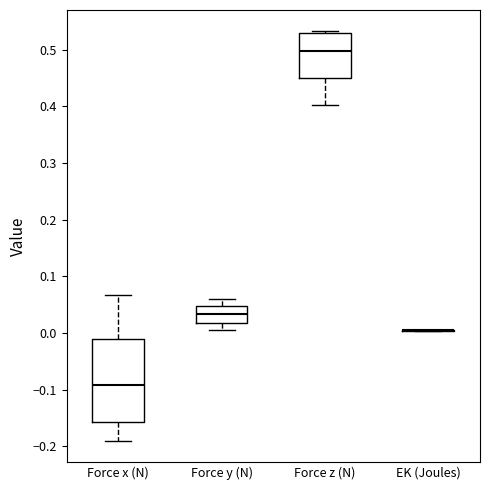

Which box is the tallest, from its lower edge to its upper edge?

Force x (N)